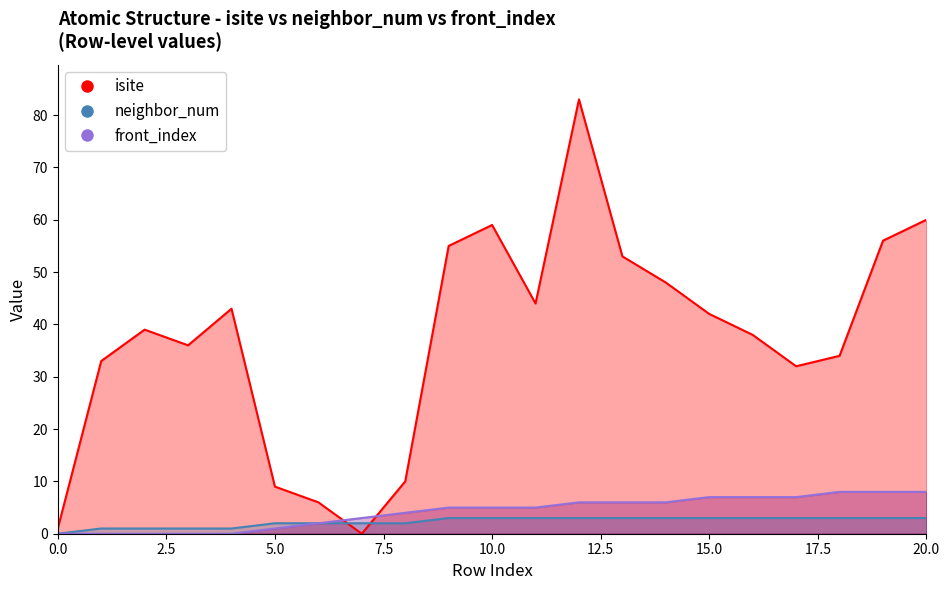

How many times do front_index and isite cross each other?

2